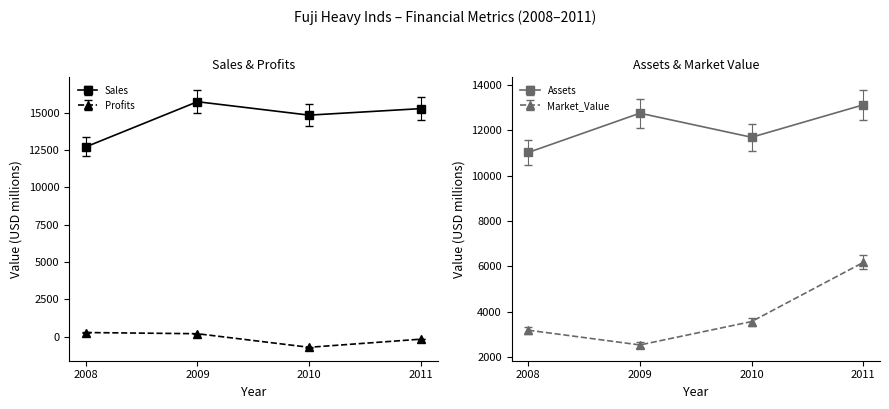

Which series has the largest range (max minus min)?

Market_Value